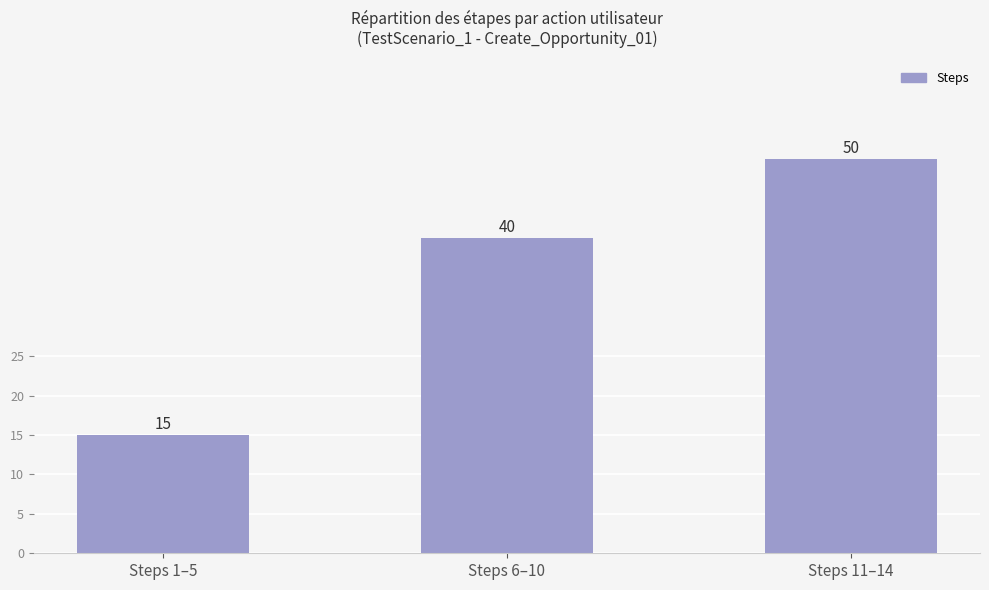

List the labels in order of value, smallest first.

Steps 1–5, Steps 6–10, Steps 11–14